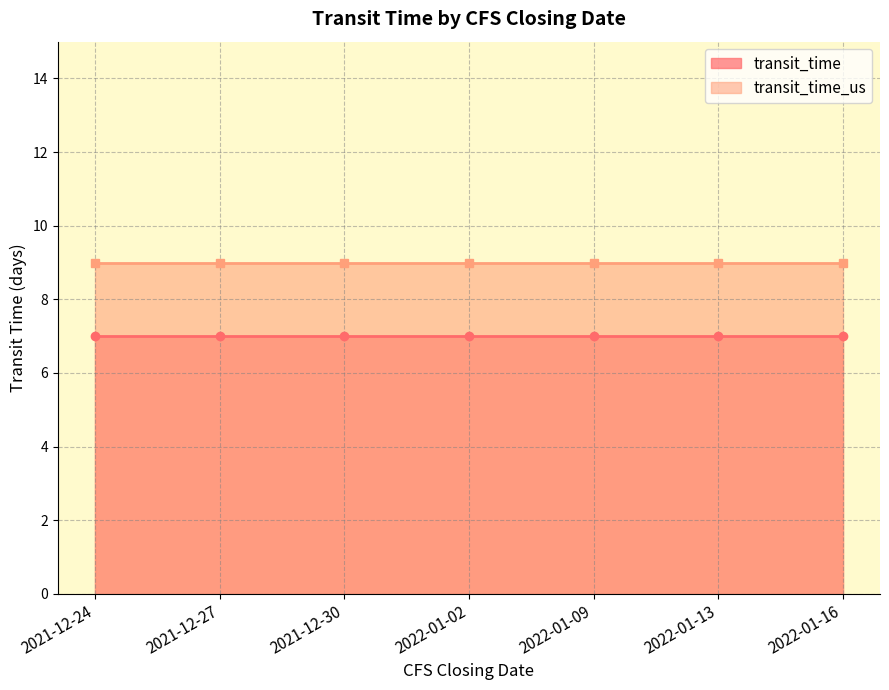

What is the difference between the highest and lowest values at 2022-01-16?

2